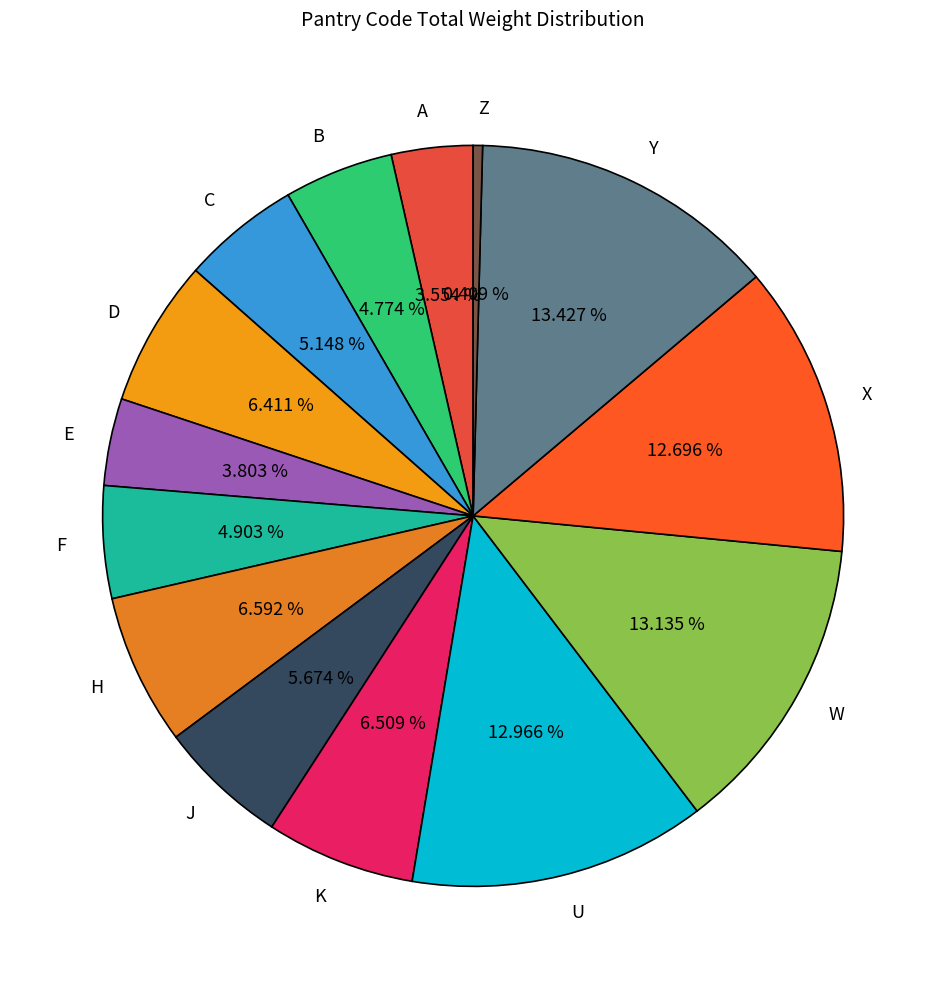

What percentage is NOT represented by K?

93.5%